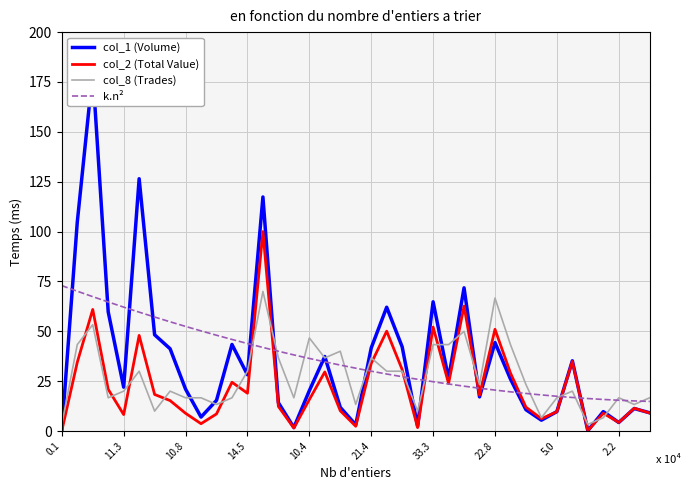

What are all the series names shown in the legend?

col_1 (Volume), col_2 (Total Value), col_8 (Trades), k.n²